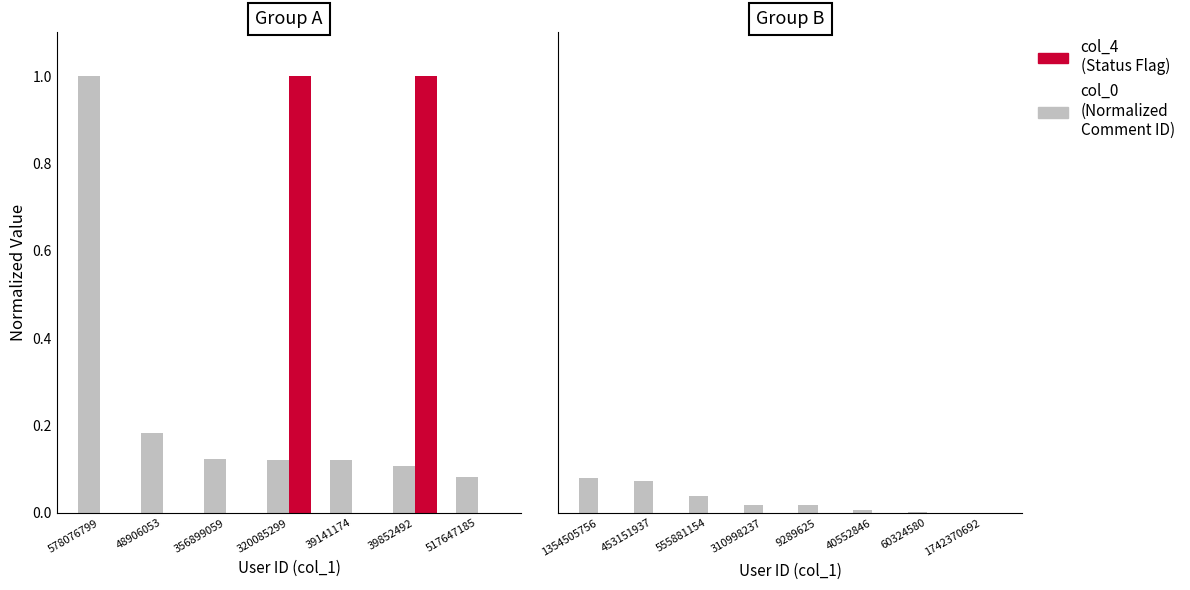

Which series has the largest total across all categories?

col_0 (Normalized)